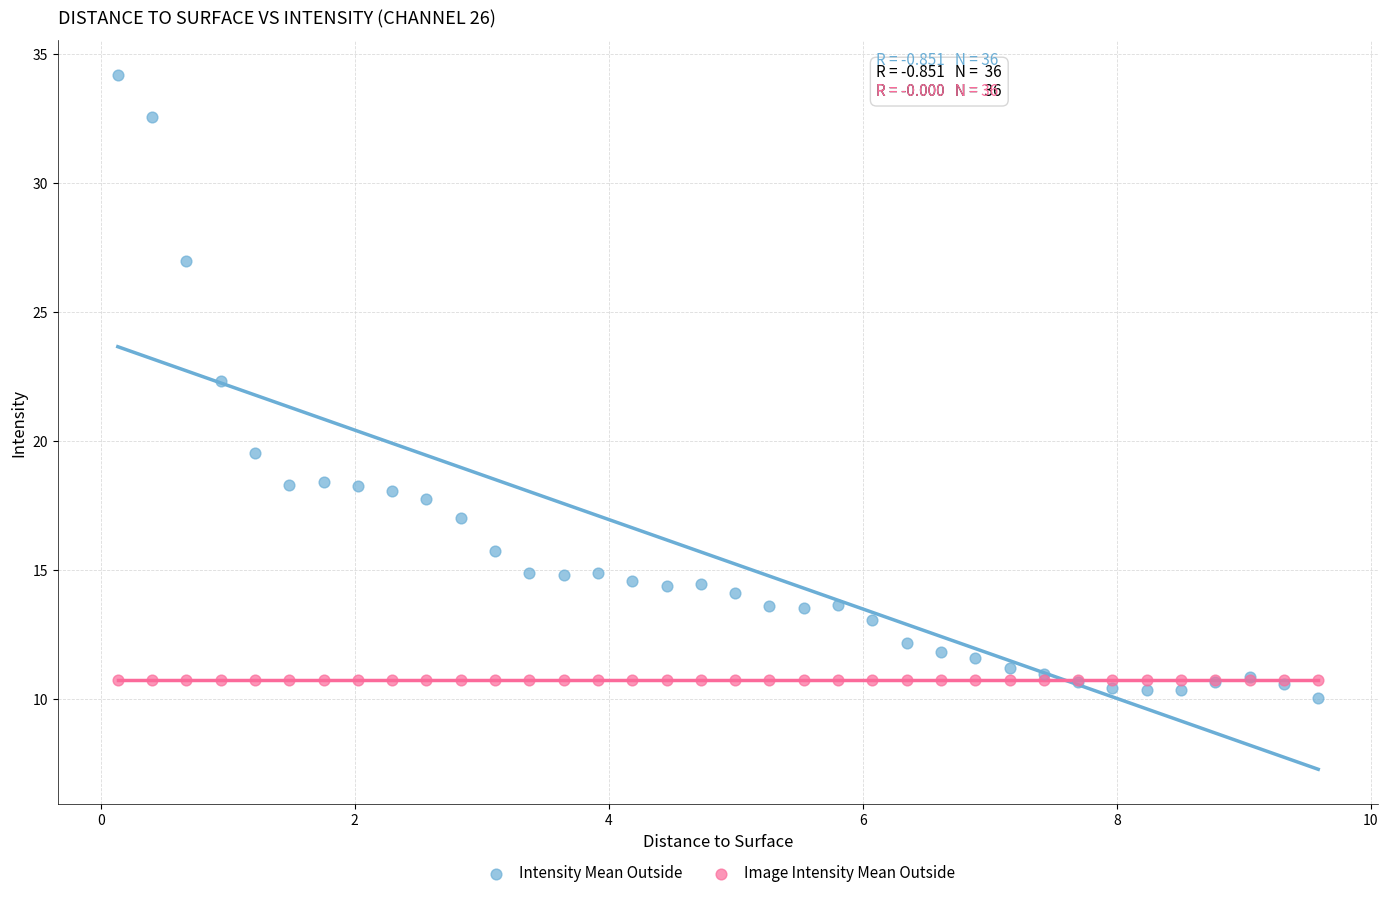

Which series contains the highest Y value?

Intensity Mean Outside